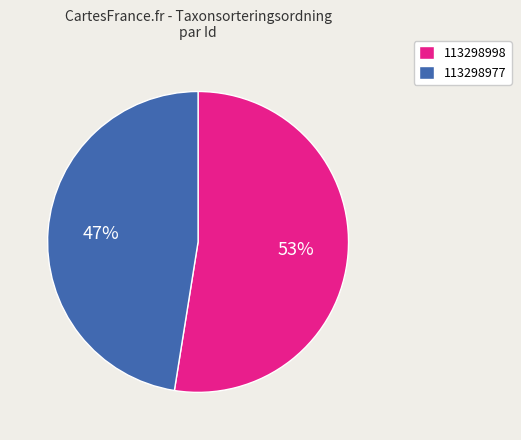

Which category has the smallest portion of the pie?

113298977